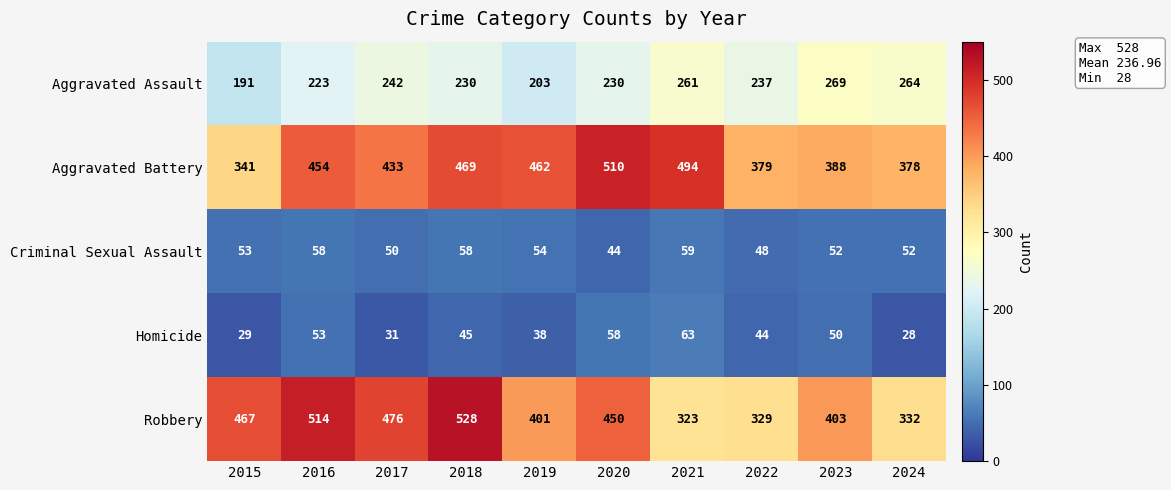

What is the total value across all series at 2016?

1302